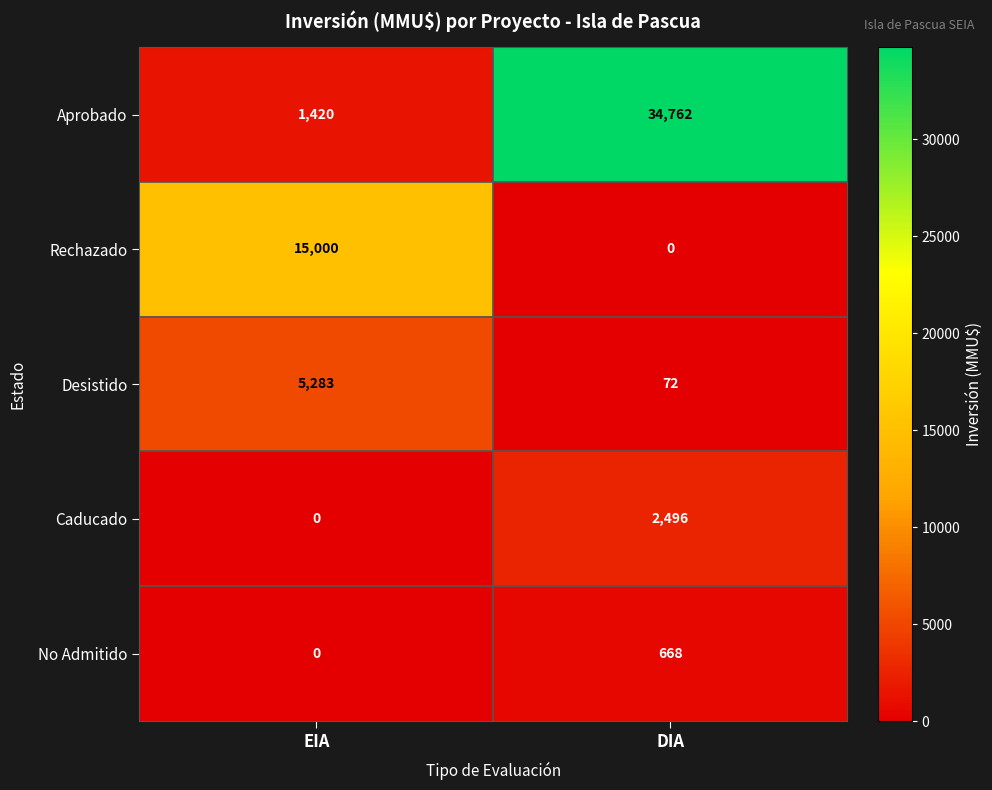

Which series has the widest spread of values?

Aprobado